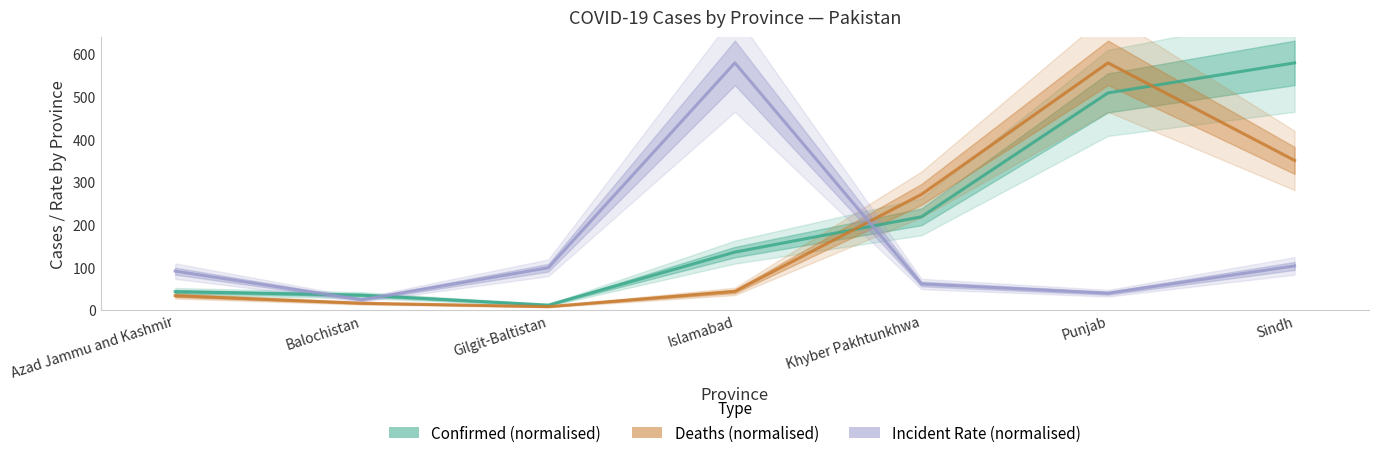

What is the difference between the highest and lowest values at Gilgit-Baltistan?

91.2